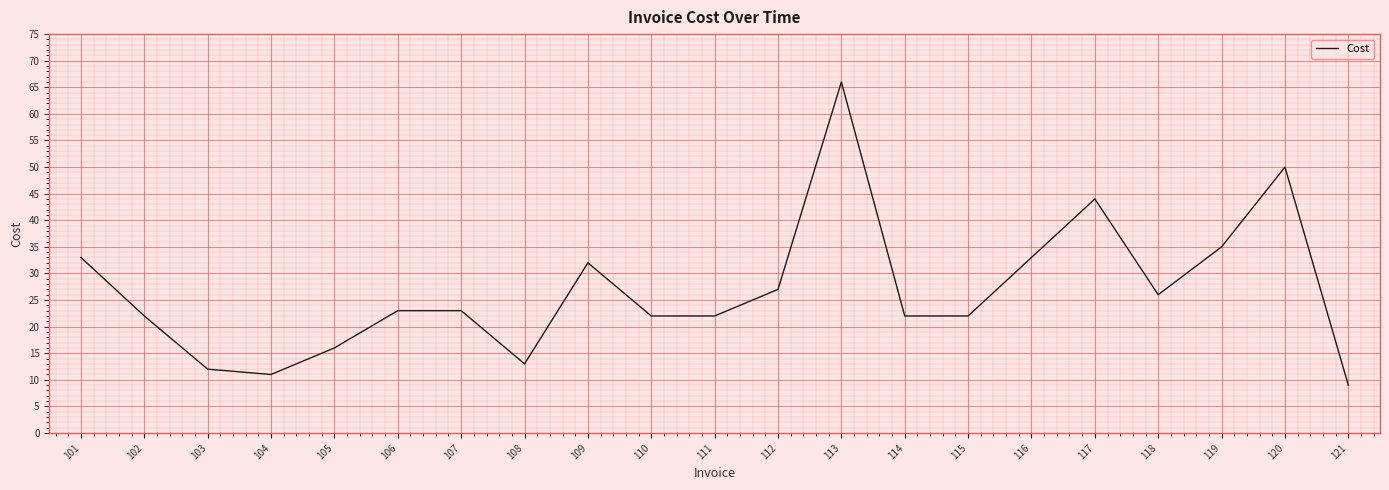

Is it true that the value at 101 is 10?

False